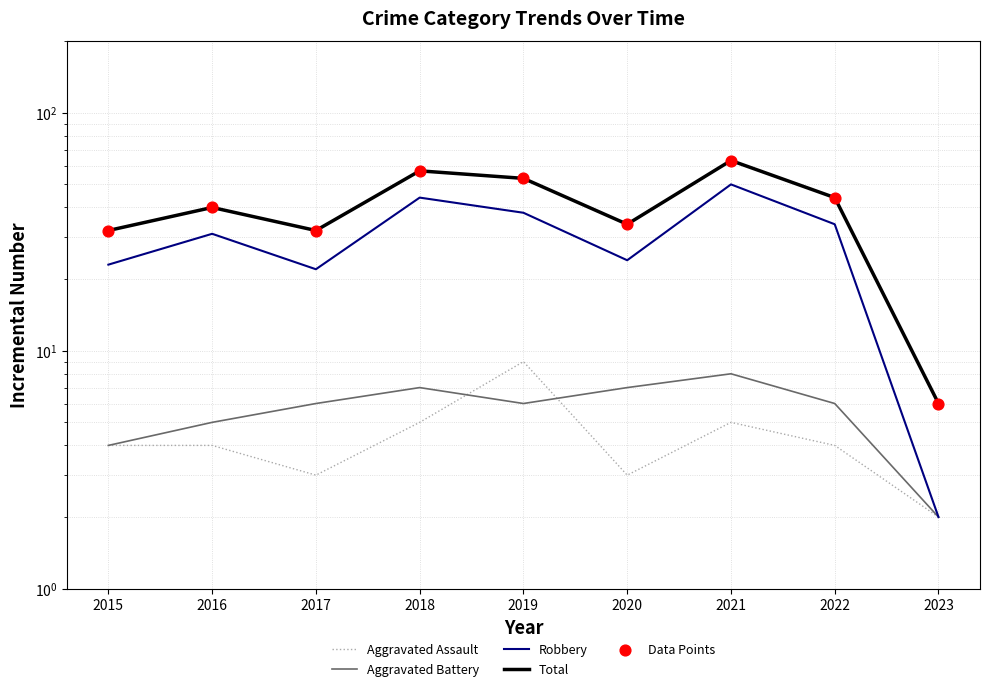

Which series contains the lowest Y value?

Aggravated Assault